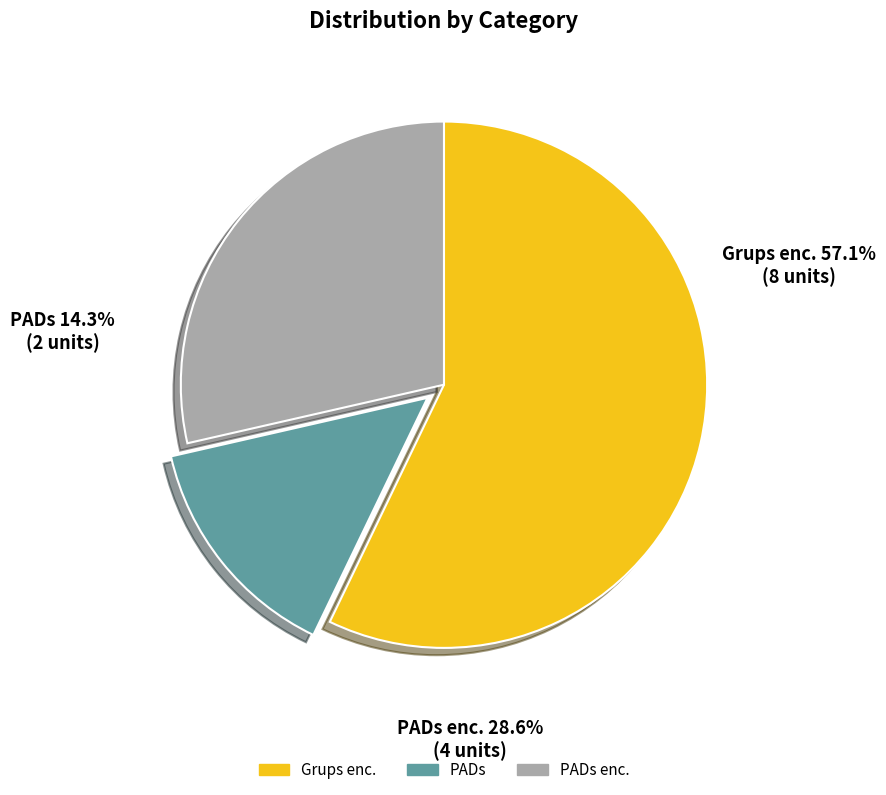

Combined, do Grups enc. and PADs account for over 50%?

Yes